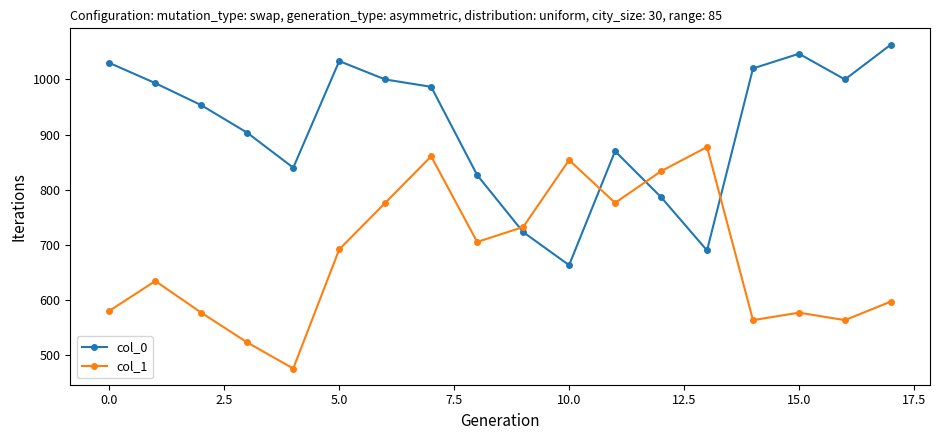

What is the average value of the col_1 series?

677.8